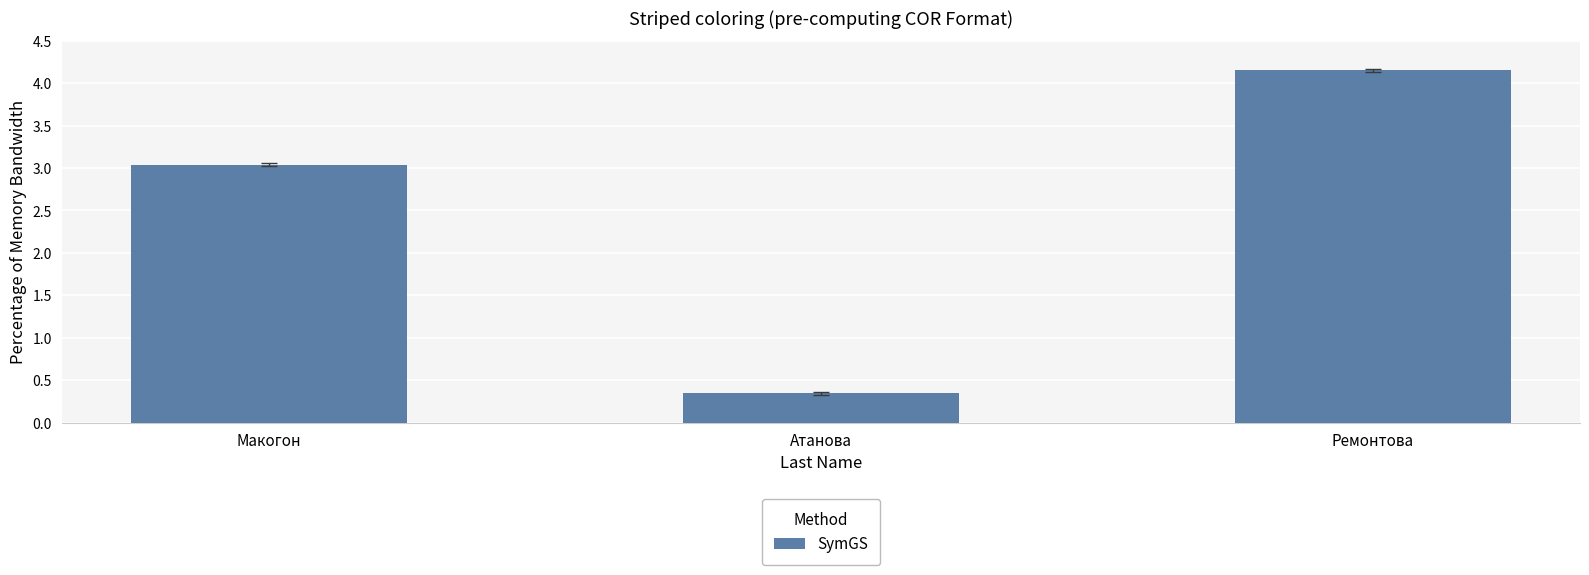

Does the chart contain any negative values?

No